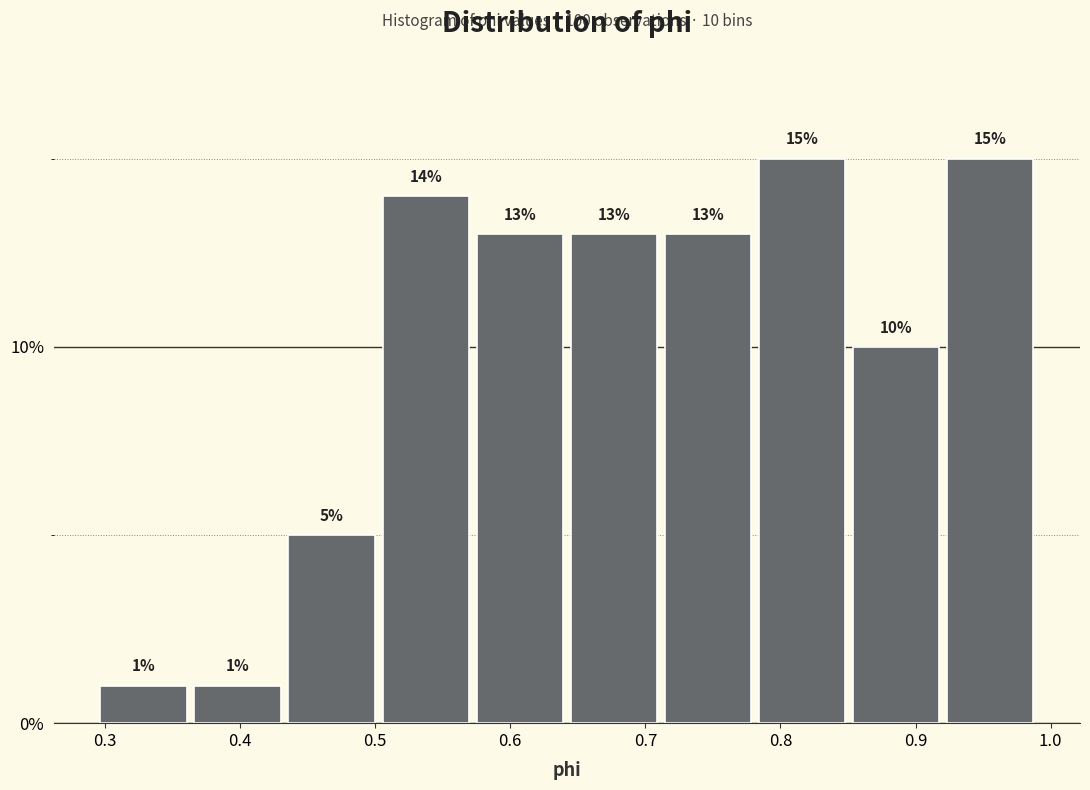

Reading left to right, list every bar in this chart as the range it spans on the x-axis followed by its height. The bar edges are not printed on the chart, so give them approximately, as read against the axis.

0.29 to 0.36: 1
0.36 to 0.43: 1
0.43 to 0.50: 5
0.50 to 0.57: 14
0.57 to 0.64: 13
0.64 to 0.71: 13
0.71 to 0.78: 13
0.78 to 0.85: 15
0.85 to 0.92: 10
0.92 to 0.99: 15